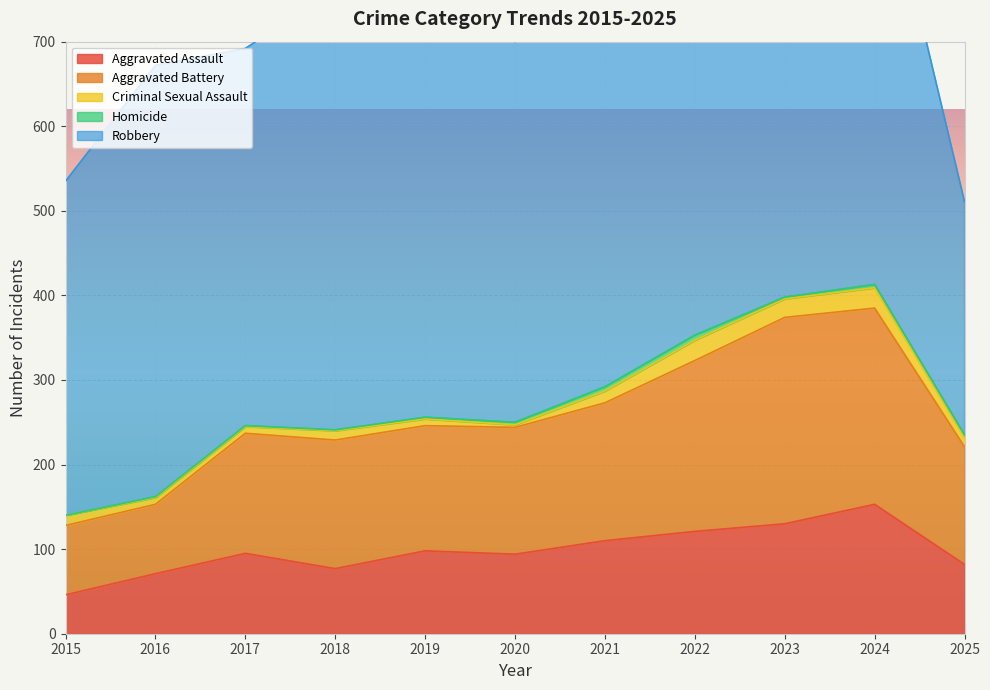

What is the greatest value displayed?

591